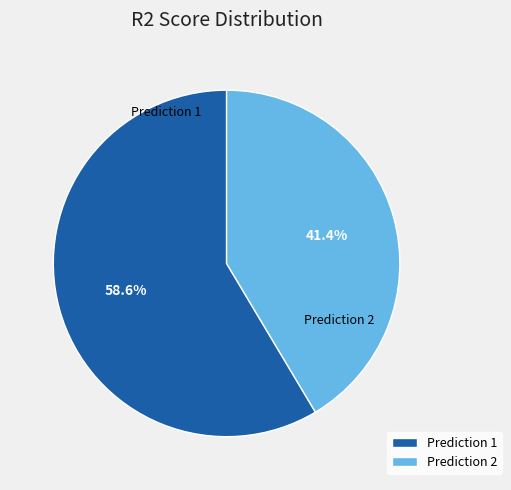

Rank the categories by value from highest to lowest.

Prediction 1, Prediction 2